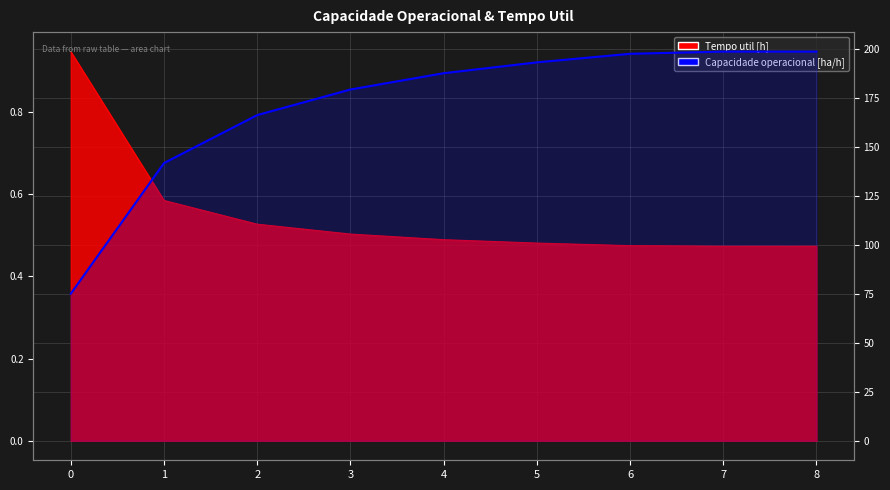

What is the maximum value shown in the chart?

0.9